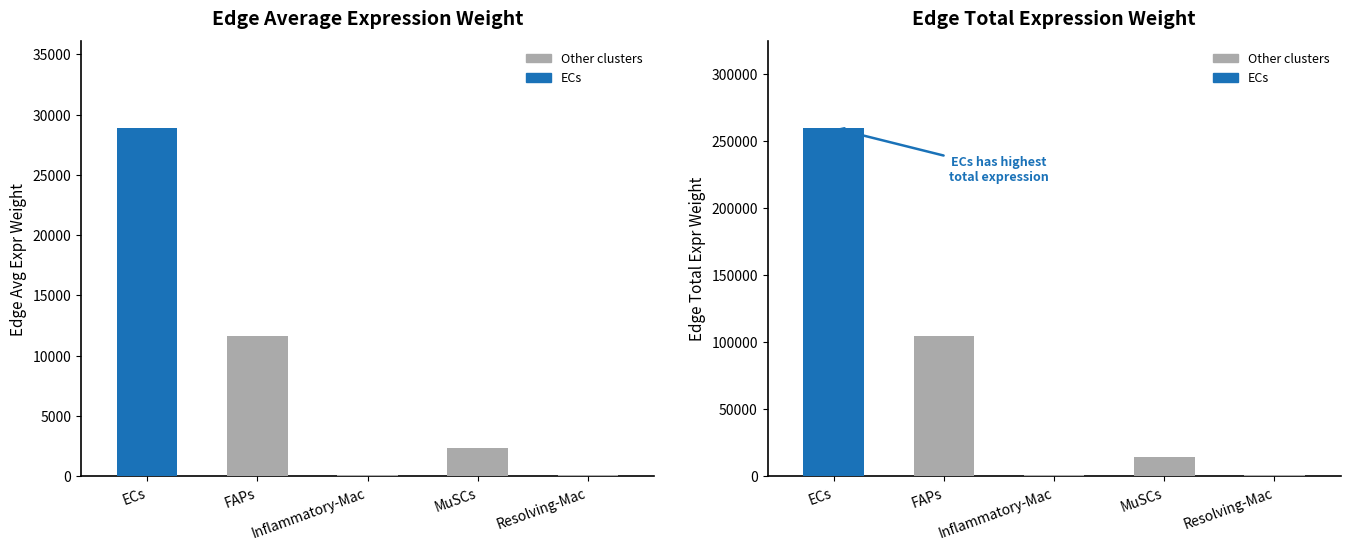

What is the total value across all series at MuSCs?

16628.3